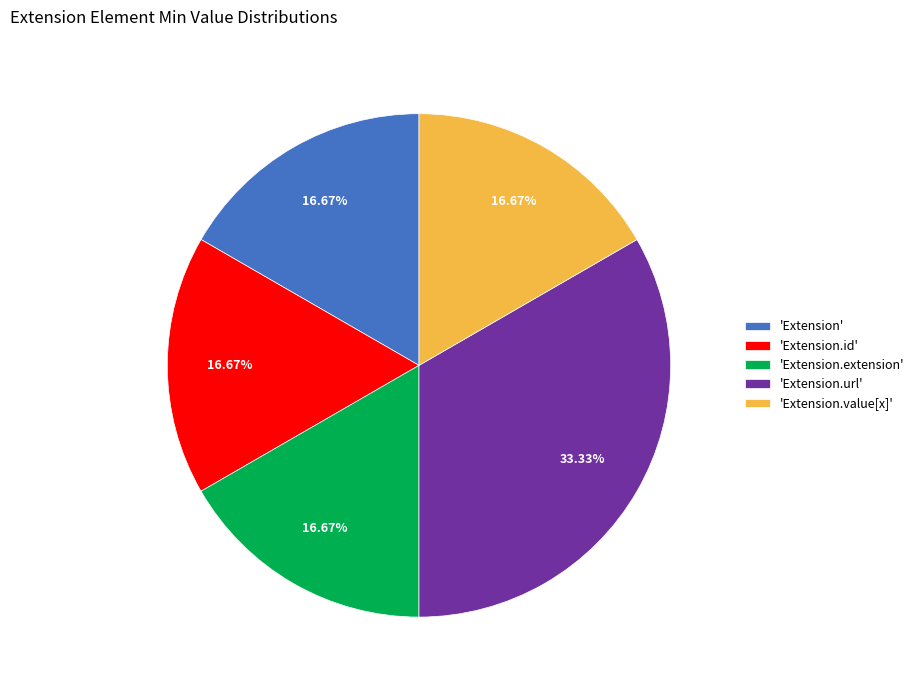

What is the ratio of the value at 'Extension.value[x]' to the value at 'Extension.url'?

0.5